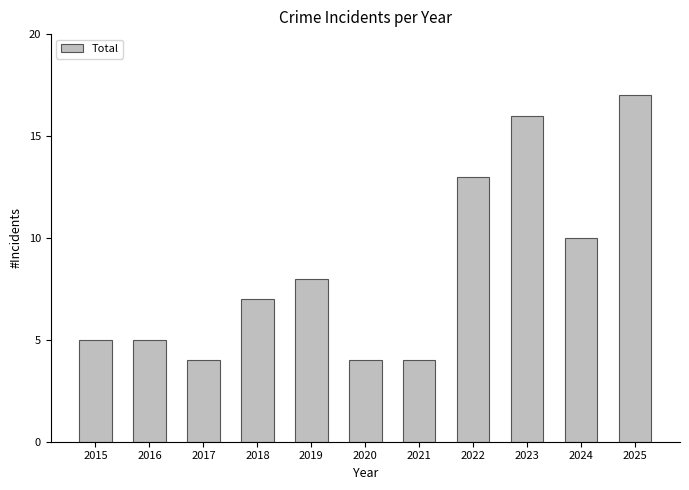

What is the change in value from 2019 to 2025?

+9